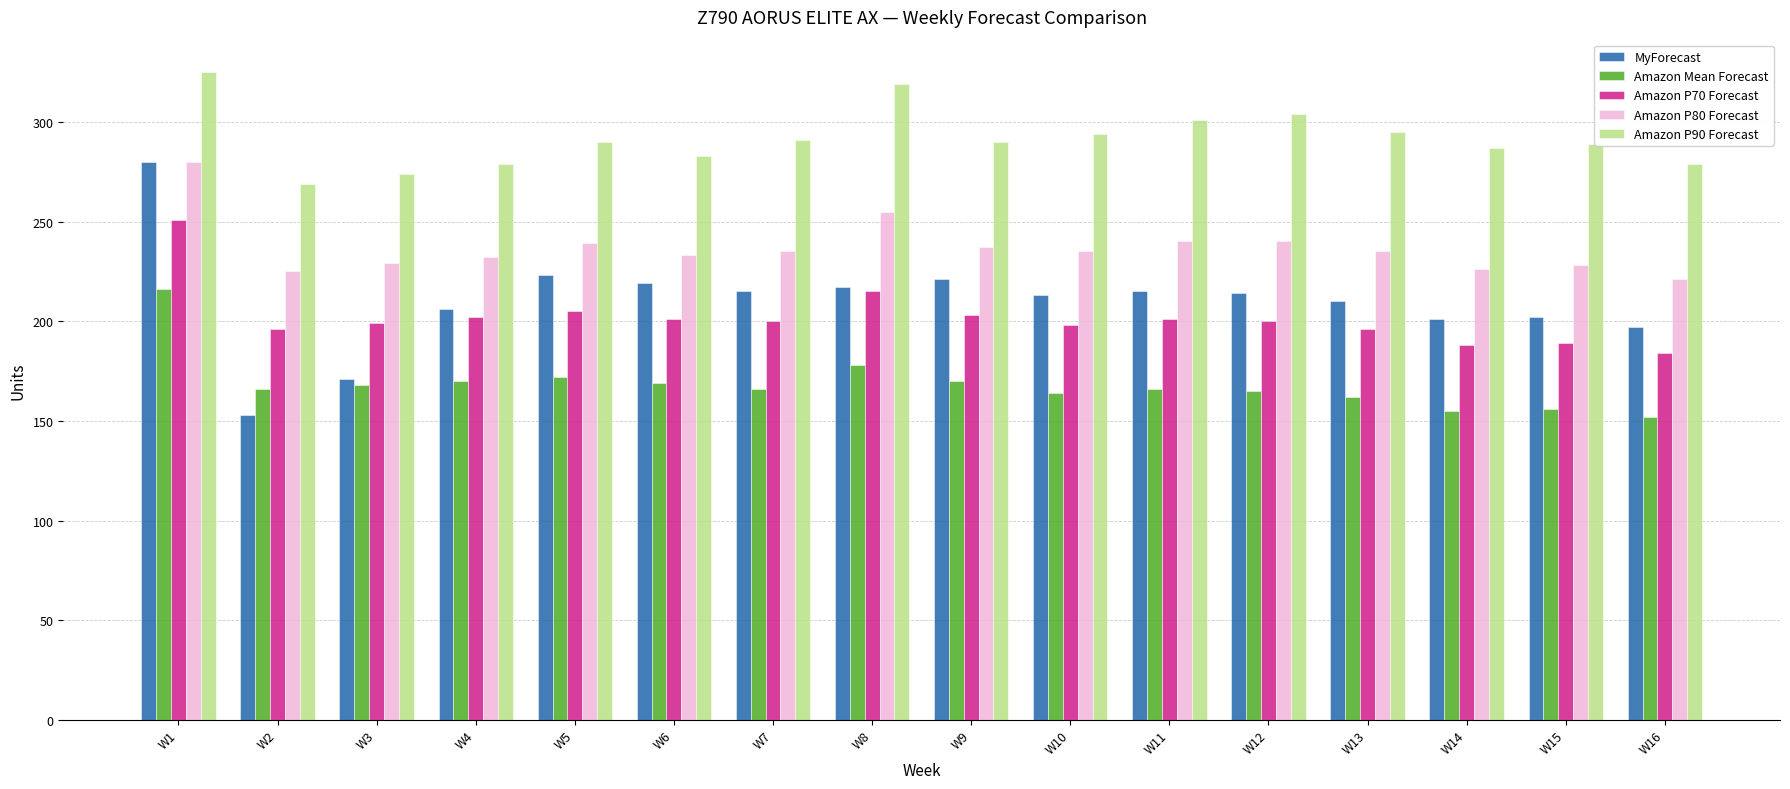

What is the average value of the Amazon Mean Forecast series?

168